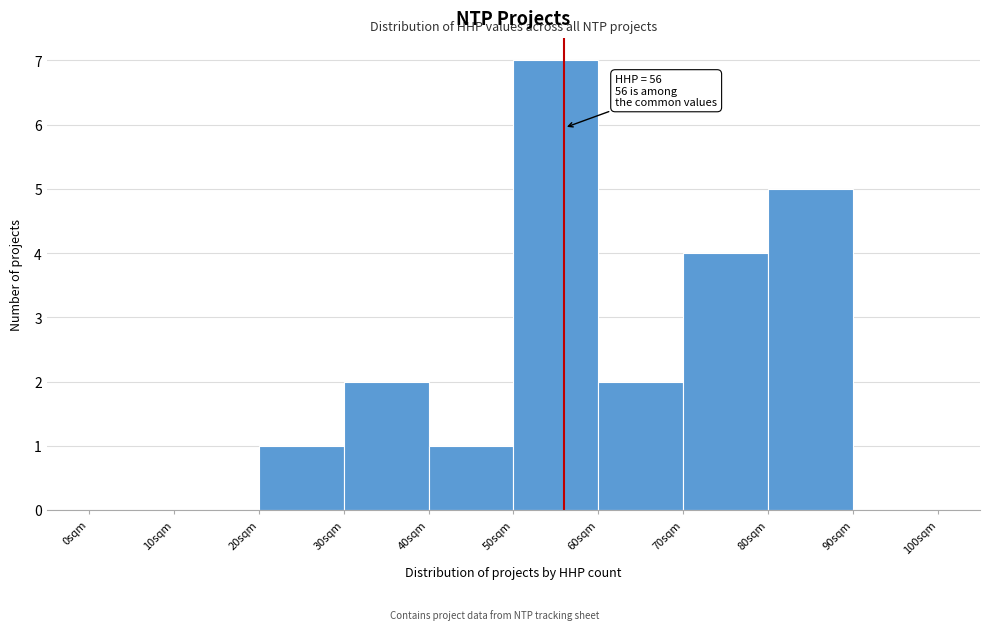

Which range on the x-axis has the tallest bar?

50 to 60